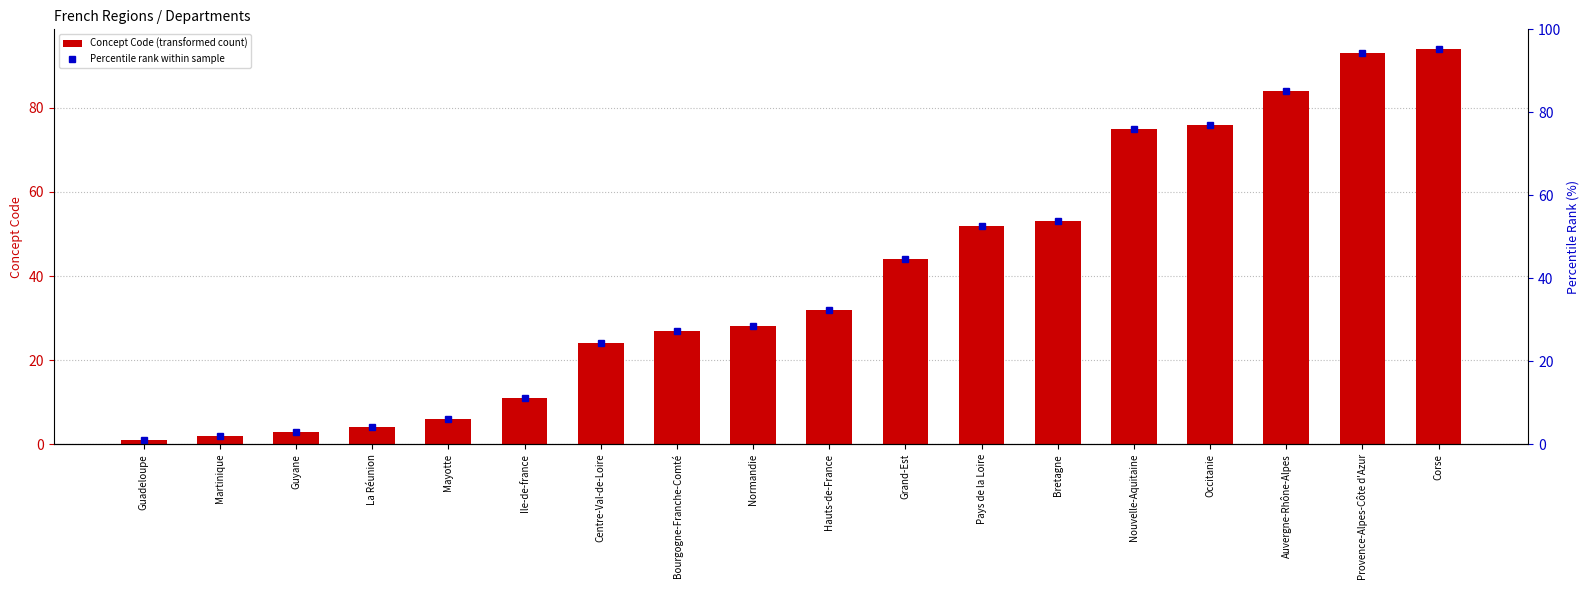

Reading left to right, list all the values displayed in this chart.

1	2	3	4	6	11	24	27	28	32	44	52	53	75	76	84	93	94